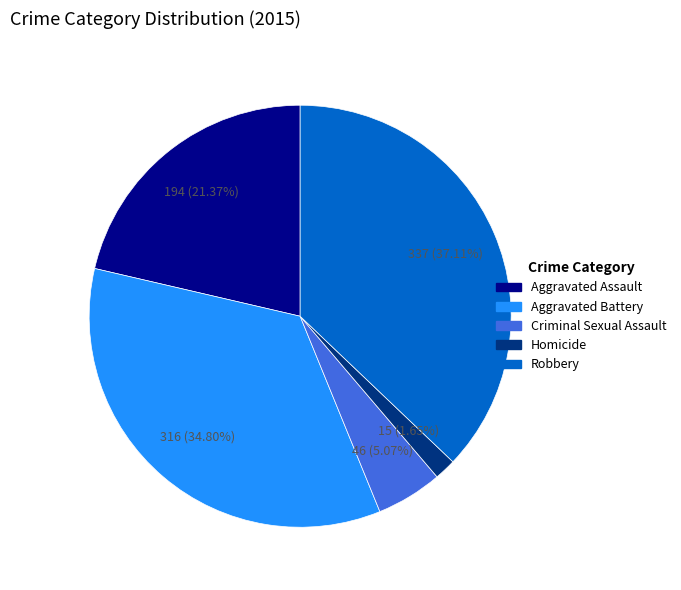

How many slices are in this pie chart?

5